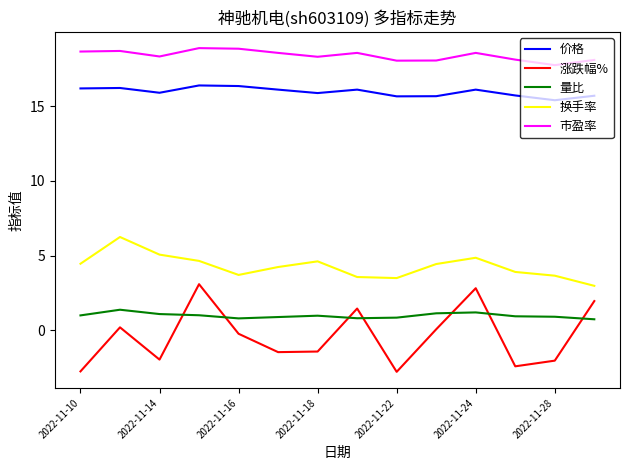

What is the smallest value displayed?

-2.8